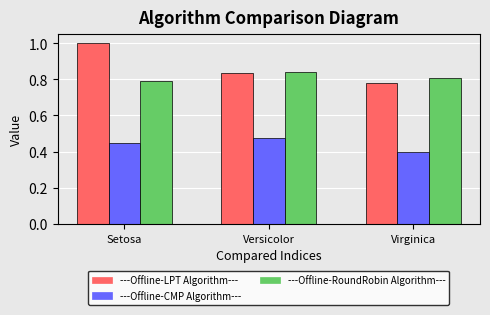

What is the greatest value displayed?

1.0